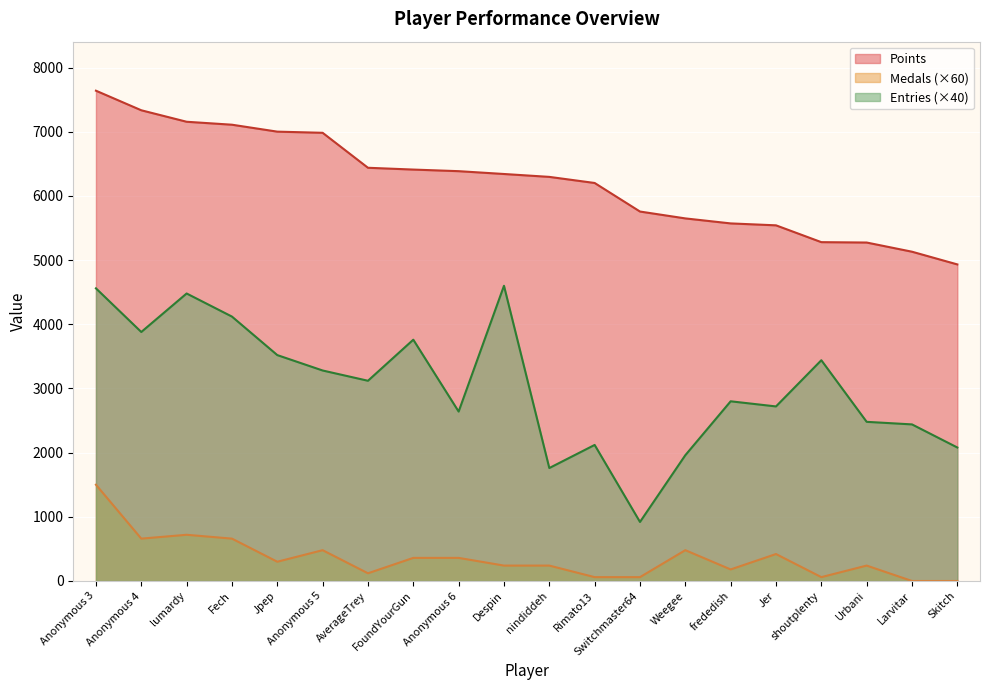

True or false: Points has more than 1 points higher than both neighbors.

False